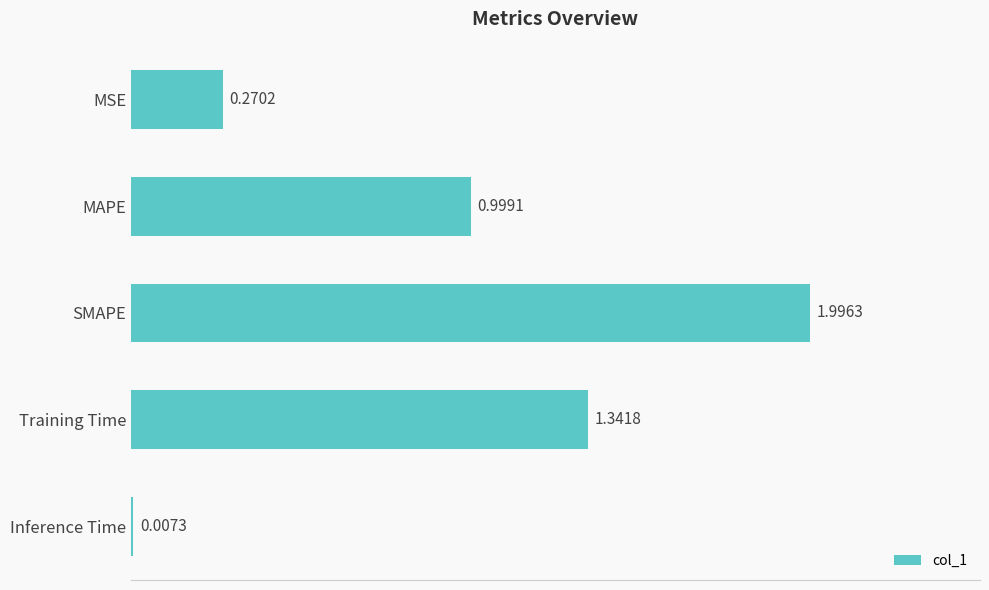

At which label is the value closest to 1?

MAPE